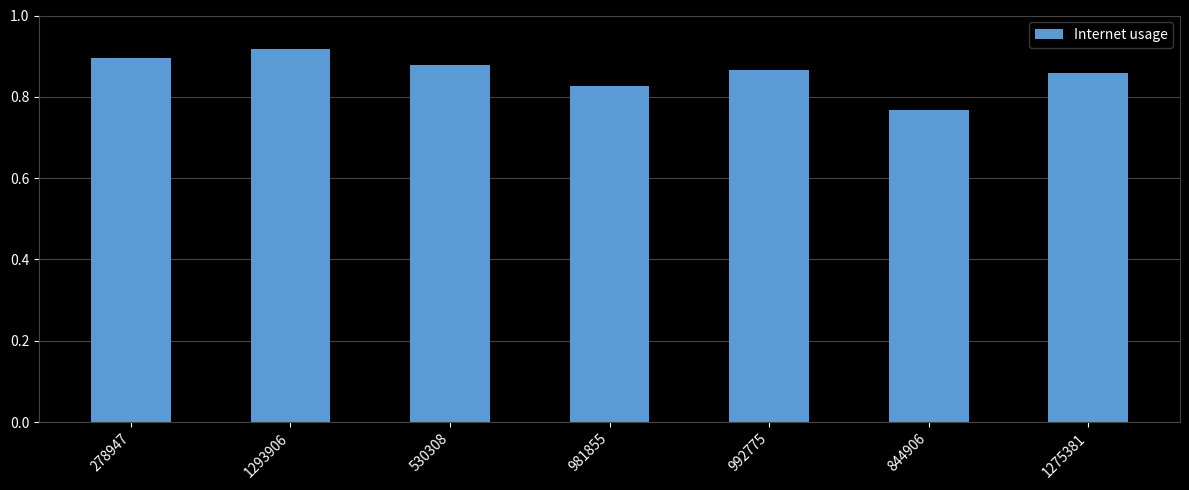

How many bars are there in total?

7